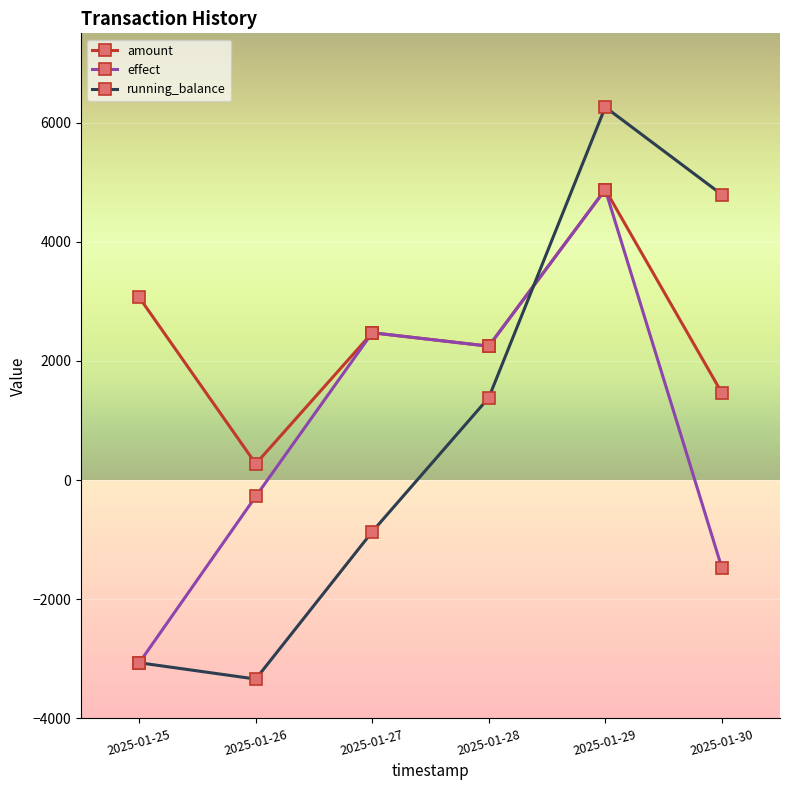

Which series has the largest total across all categories?

amount